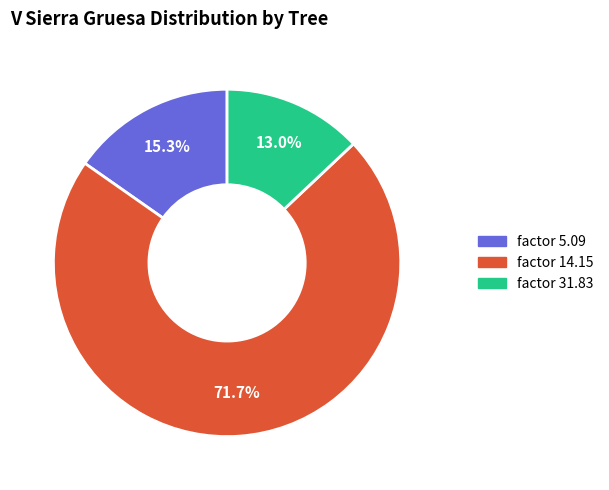

Is there a majority slice in this chart?

Yes